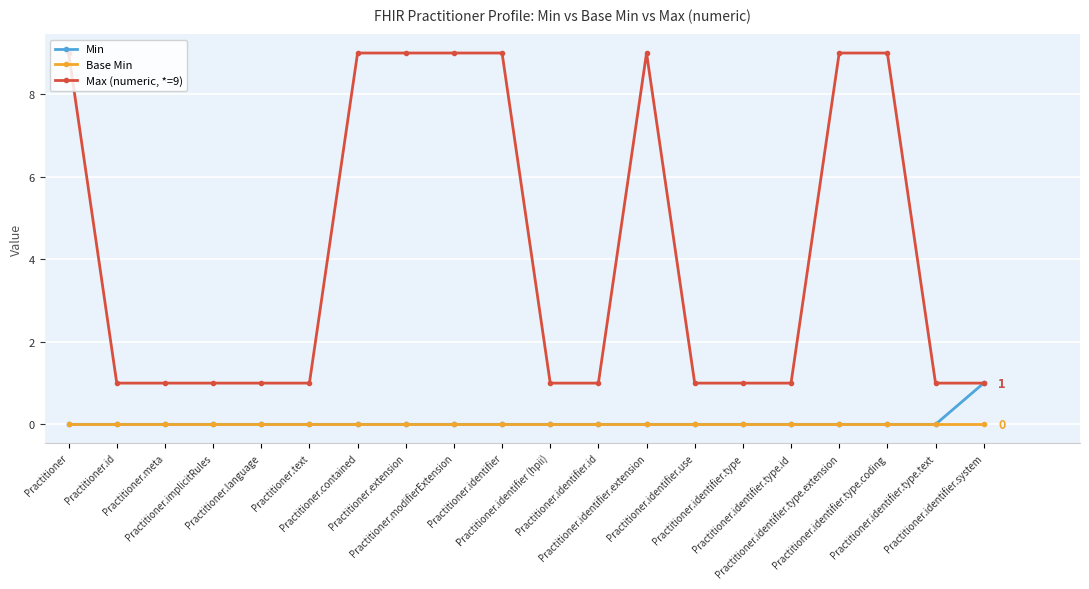

Which series has the largest range (max minus min)?

Max (numeric, *=9)